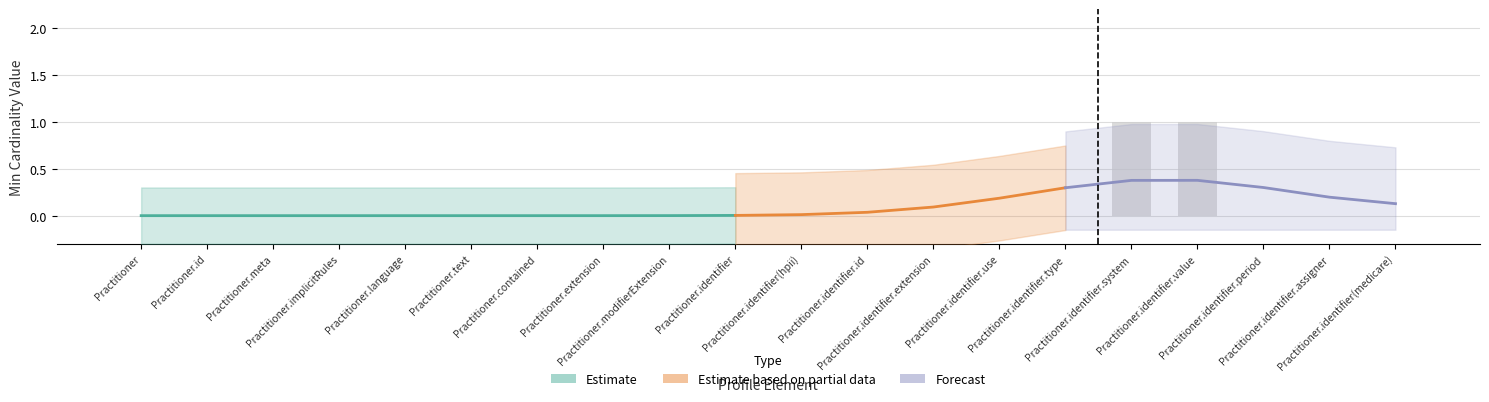

What is the maximum value shown in the chart?

1